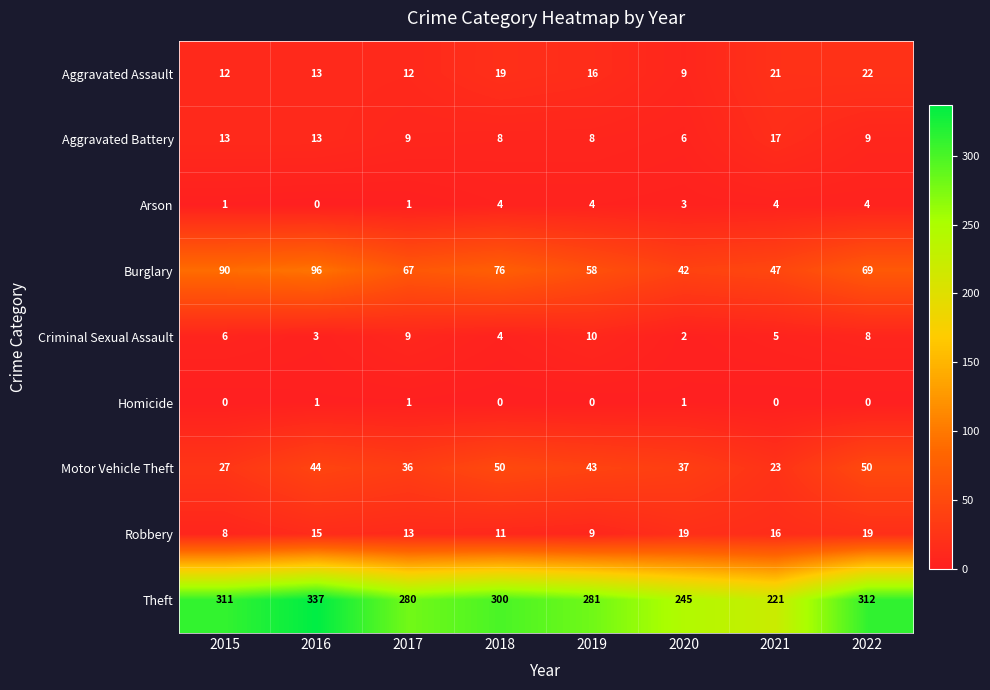

List the series in order of their peak value, lowest first.

Homicide, Arson, Criminal Sexual Assault, Aggravated Battery, Robbery, Aggravated Assault, Motor Vehicle Theft, Burglary, Theft